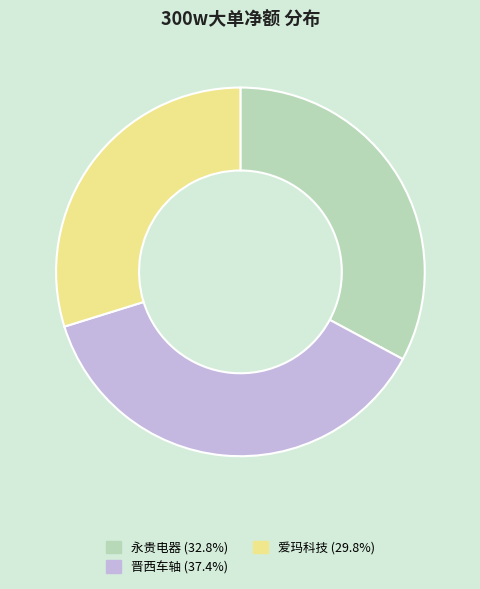

Approximately how many times larger is the value at 爱玛科技 (29.8%) compared to 永贵电器 (32.8%)?

0.9